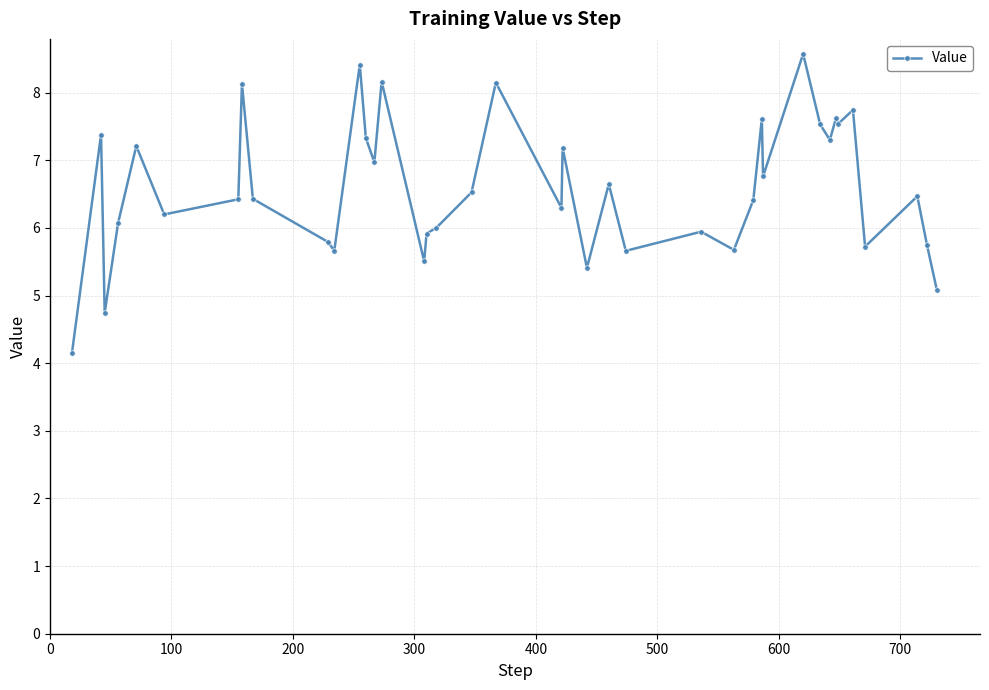

True or false: the data has more than 2 interior local peaks.

True